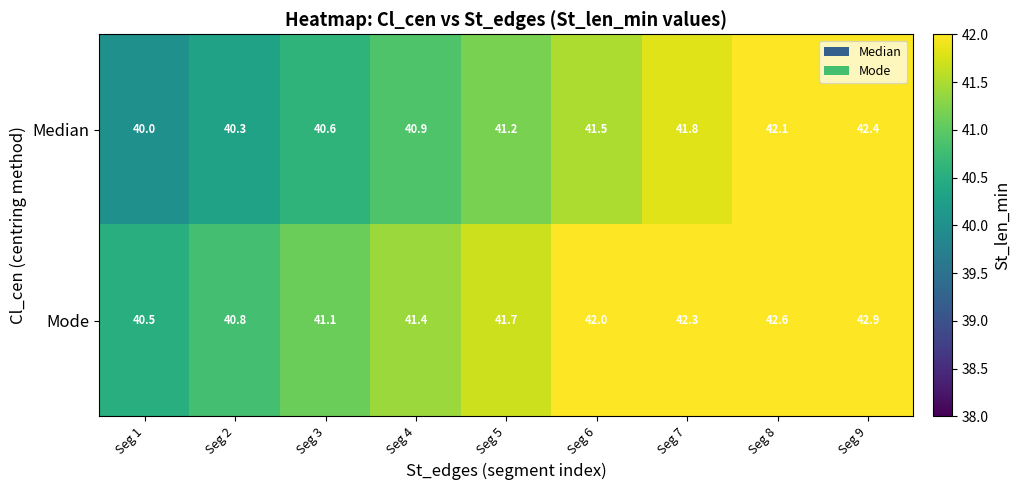

What is the total value across all series at Seg 4?

82.3